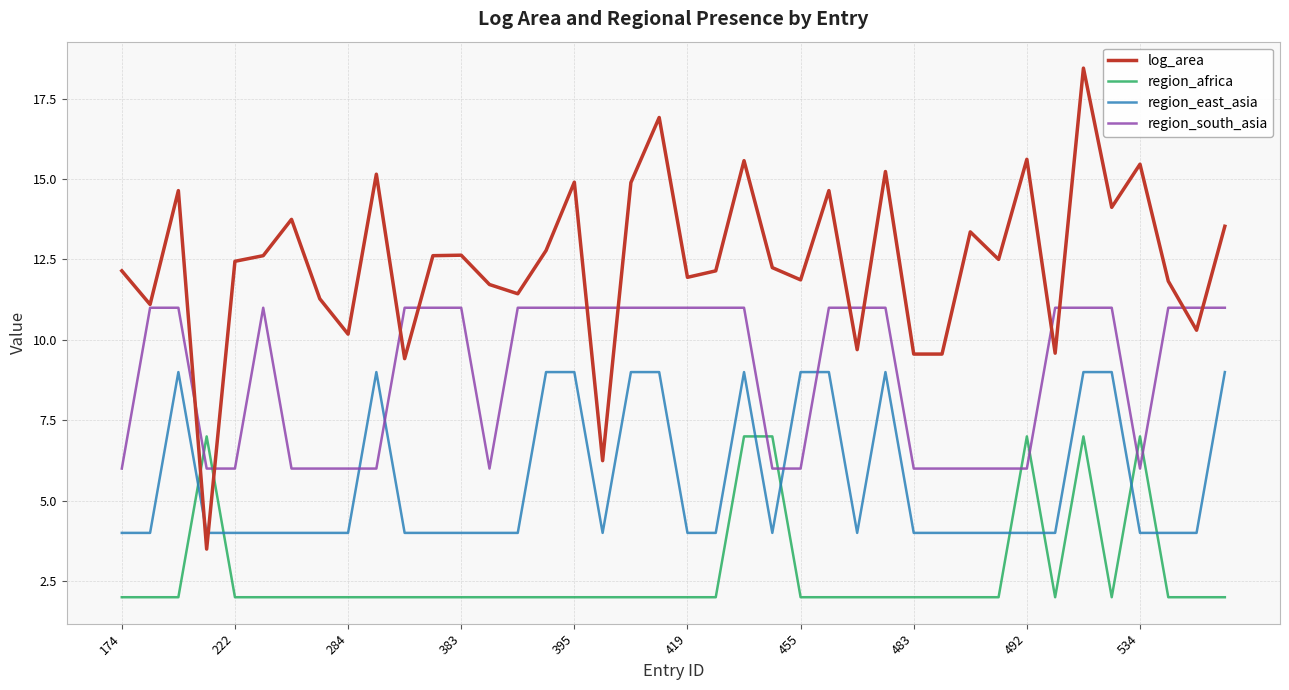

What is the minimum value shown in the chart?

2.0